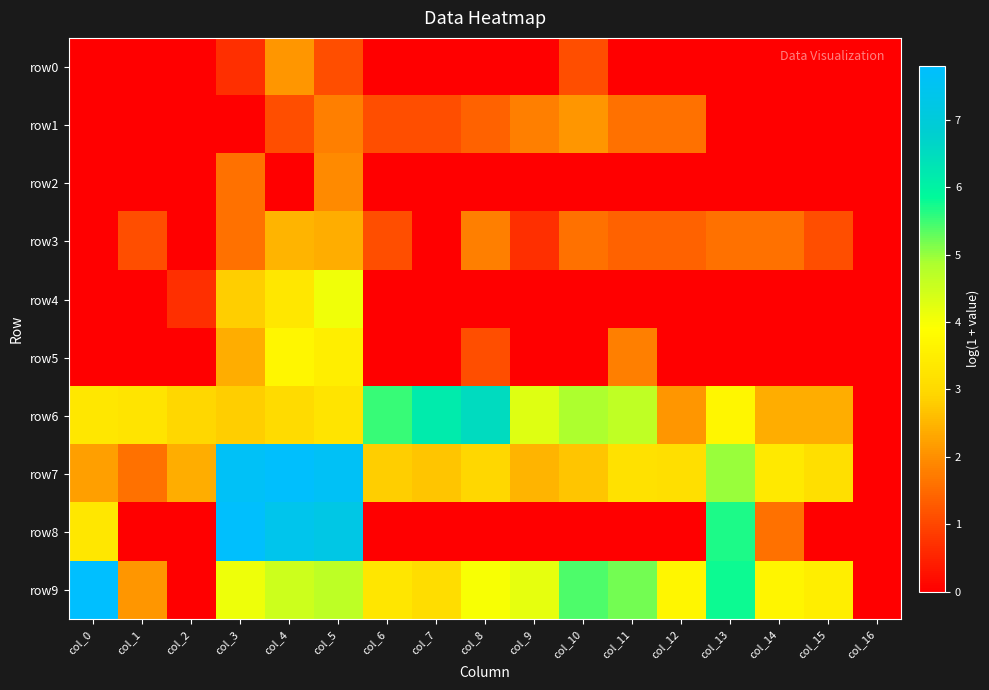

Reading right to left, list all the values displayed in this chart.

row0: col_16=0.0	col_15=0.0	col_14=0.0	col_13=0.0	col_12=0.0	col_11=0.0	col_10=1.1	col_9=0.0	col_8=0.0	col_7=0.0	col_6=0.0	col_5=1.1	col_4=2.1	col_3=0.7	col_2=0.0	col_1=0.0	col_0=0.0
row1: col_16=0.0	col_15=0.0	col_14=0.0	col_13=0.0	col_12=1.6	col_11=1.6	col_10=2.1	col_9=1.8	col_8=1.4	col_7=1.1	col_6=1.1	col_5=1.8	col_4=1.1	col_3=0.0	col_2=0.0	col_1=0.0	col_0=0.0
row2: col_16=0.0	col_15=0.0	col_14=0.0	col_13=0.0	col_12=0.0	col_11=0.0	col_10=0.0	col_9=0.0	col_8=0.0	col_7=0.0	col_6=0.0	col_5=1.9	col_4=0.0	col_3=1.6	col_2=0.0	col_1=0.0	col_0=0.0
row3: col_16=0.0	col_15=1.1	col_14=1.6	col_13=1.6	col_12=1.4	col_11=1.4	col_10=1.6	col_9=0.7	col_8=1.8	col_7=0.0	col_6=1.1	col_5=2.4	col_4=2.5	col_3=1.6	col_2=0.0	col_1=1.1	col_0=0.0
row4: col_16=0.0	col_15=0.0	col_14=0.0	col_13=0.0	col_12=0.0	col_11=0.0	col_10=0.0	col_9=0.0	col_8=0.0	col_7=0.0	col_6=0.0	col_5=4.1	col_4=3.3	col_3=2.8	col_2=0.7	col_1=0.0	col_0=0.0
row5: col_16=0.0	col_15=0.0	col_14=0.0	col_13=0.0	col_12=0.0	col_11=1.8	col_10=0.0	col_9=0.0	col_8=1.1	col_7=0.0	col_6=0.0	col_5=3.5	col_4=3.7	col_3=2.4	col_2=0.0	col_1=0.0	col_0=0.0
row6: col_16=0.0	col_15=2.4	col_14=2.4	col_13=3.7	col_12=2.1	col_11=4.7	col_10=4.9	col_9=4.3	col_8=6.5	col_7=6.2	col_6=5.5	col_5=3.3	col_4=3.0	col_3=2.8	col_2=2.9	col_1=3.3	col_0=3.3
row7: col_16=0.0	col_15=3.1	col_14=3.4	col_13=5.0	col_12=3.1	col_11=3.2	col_10=2.7	col_9=2.5	col_8=2.9	col_7=2.7	col_6=2.8	col_5=7.6	col_4=7.8	col_3=7.6	col_2=2.4	col_1=1.6	col_0=2.2
row8: col_16=0.0	col_15=0.0	col_14=1.6	col_13=5.7	col_12=0.0	col_11=0.0	col_10=0.0	col_9=0.0	col_8=0.0	col_7=0.0	col_6=0.0	col_5=7.3	col_4=7.4	col_3=7.8	col_2=0.0	col_1=0.0	col_0=3.3
row9: col_16=0.0	col_15=3.5	col_14=3.7	col_13=5.8	col_12=3.7	col_11=5.2	col_10=5.4	col_9=4.2	col_8=4.0	col_7=3.1	col_6=3.3	col_5=4.7	col_4=4.5	col_3=4.1	col_2=0.0	col_1=2.1	col_0=7.8